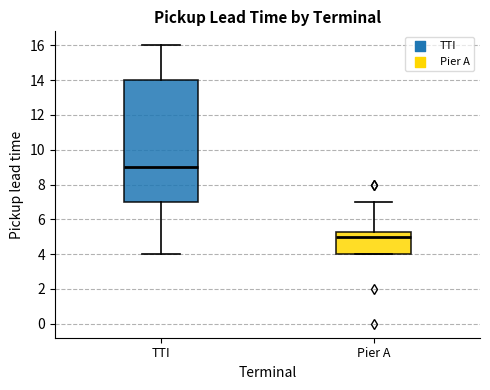

Which box's median line is the highest?

TTI